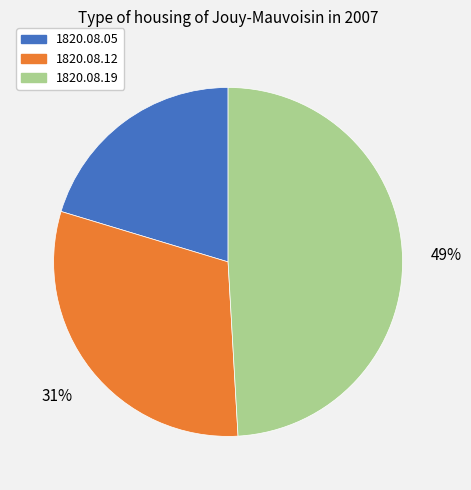

To the nearest percent, what is the difference between the largest and smallest slice percentages?

29%